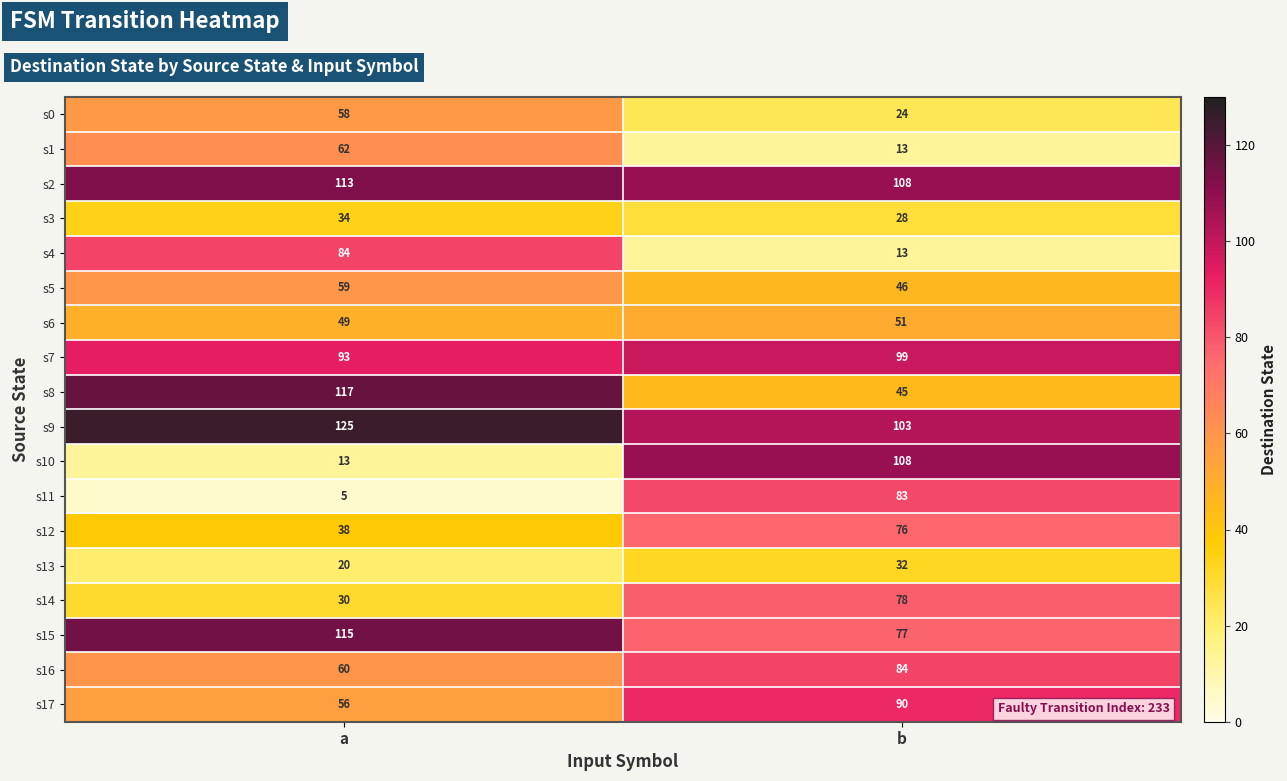

What is the spread (max minus min) of values at a?

120